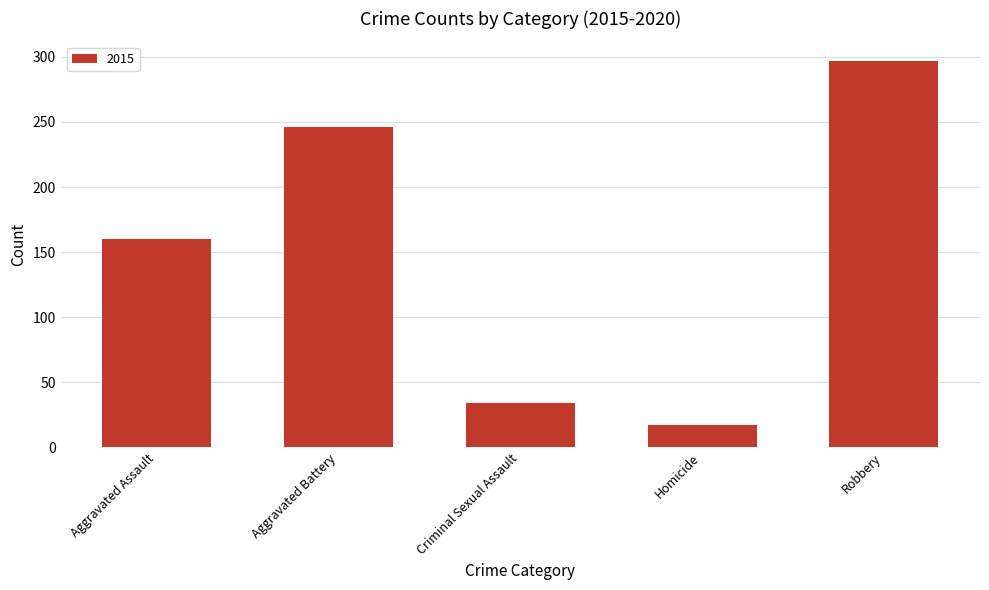

What is the sum of the values at Aggravated Battery and Robbery?

543